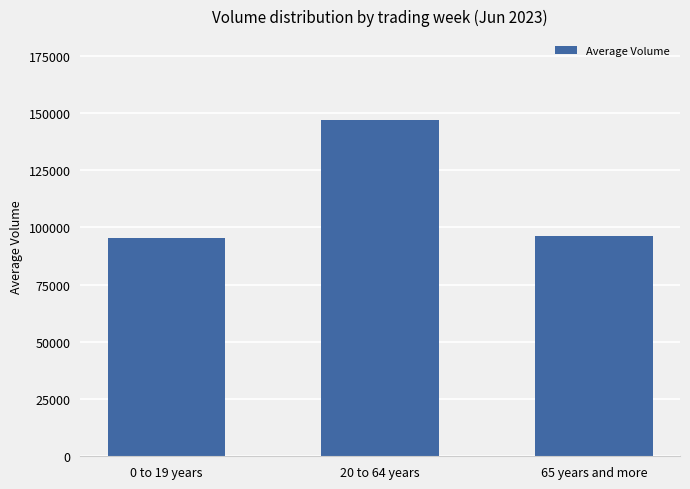

What is the difference between the values at 65 years and more and 20 to 64 years?

50625